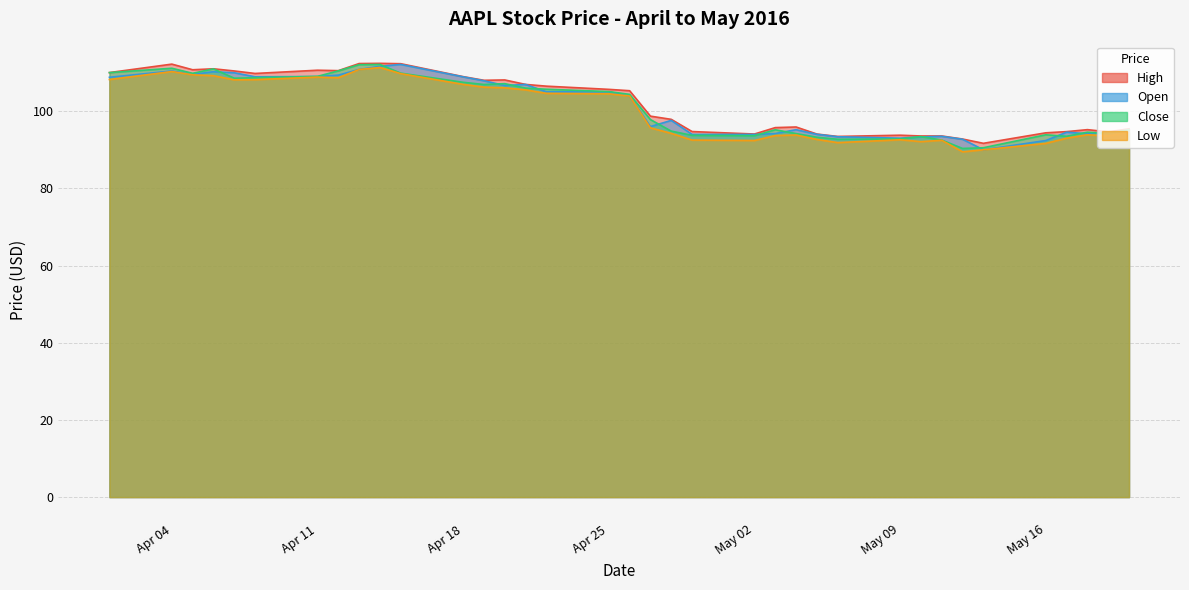

What are all the series names shown in the legend?

High, Open, Close, Low